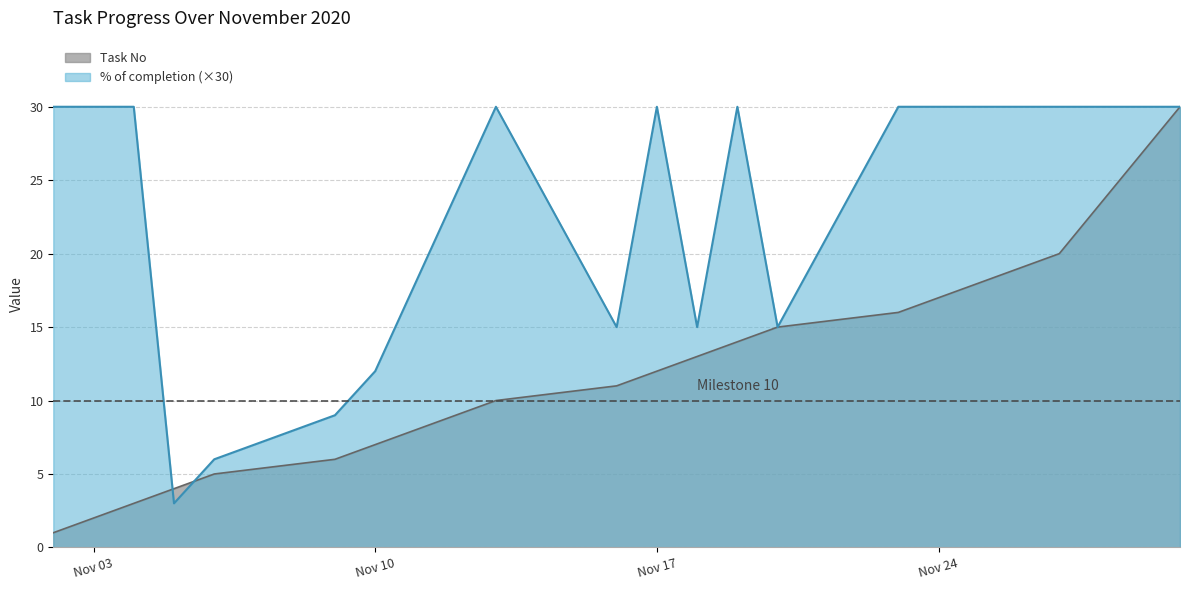

What is the average value of the % of completion series?

23